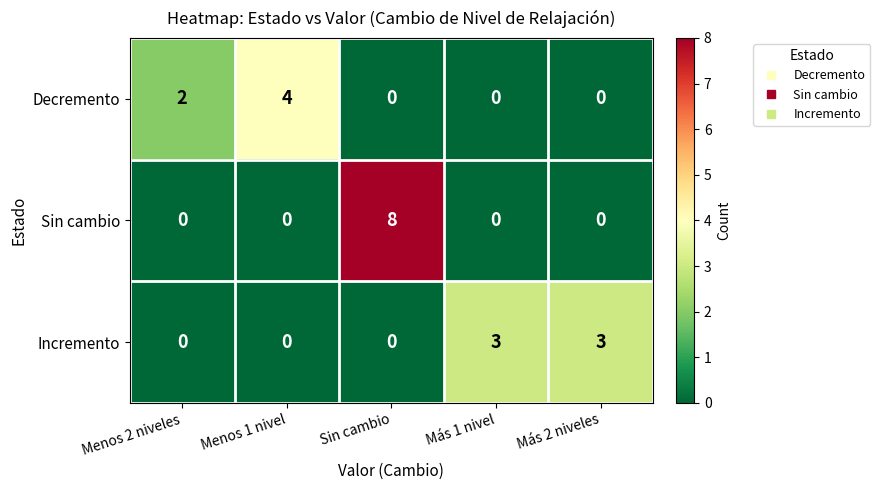

Which label corresponds to the largest value in the chart?

Sin cambio